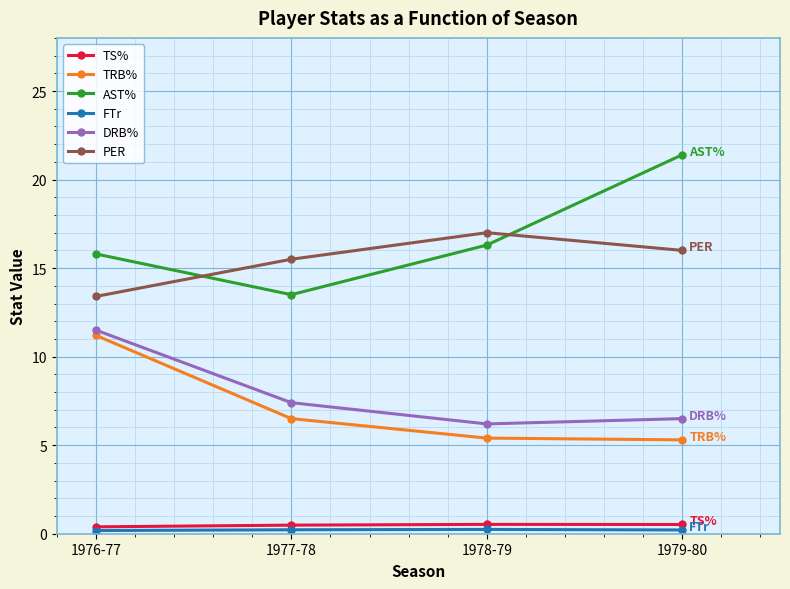

How many interior local peaks does the PER series have?

1